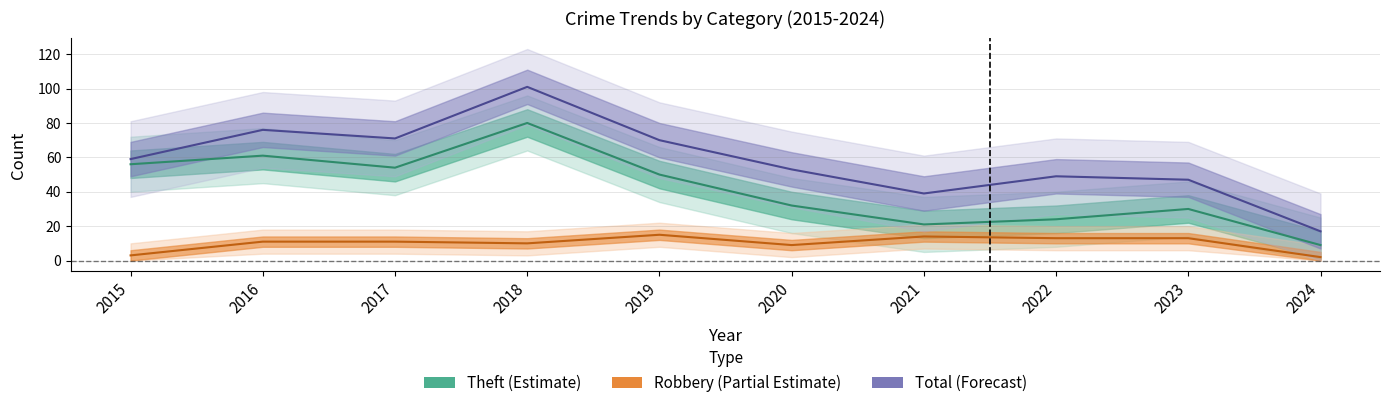

What is the difference between the second highest and minimum values in the Total center series?

59